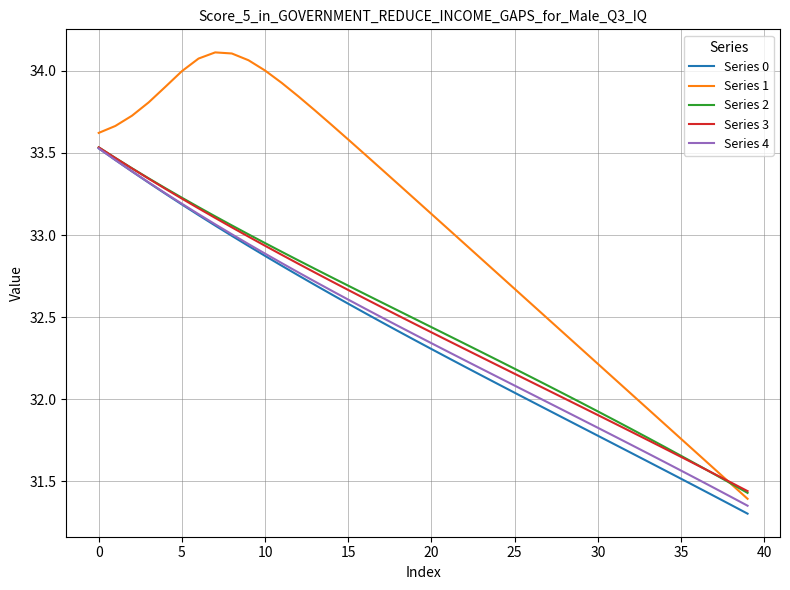

True or false: Series 1 has more than 2 interior local peaks.

False